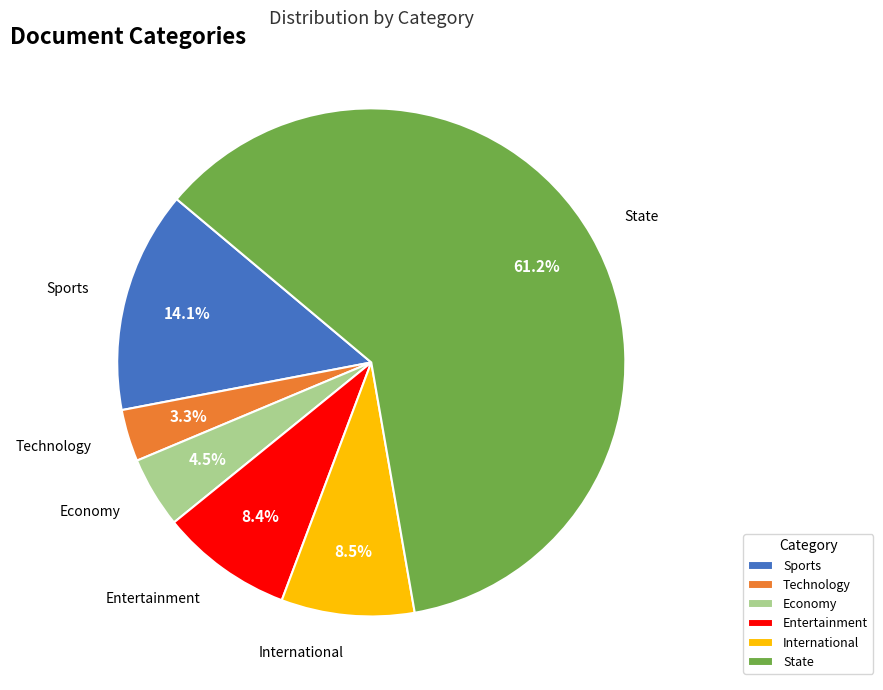

To the nearest percent, what is the difference between the largest and smallest slice percentages?

58%